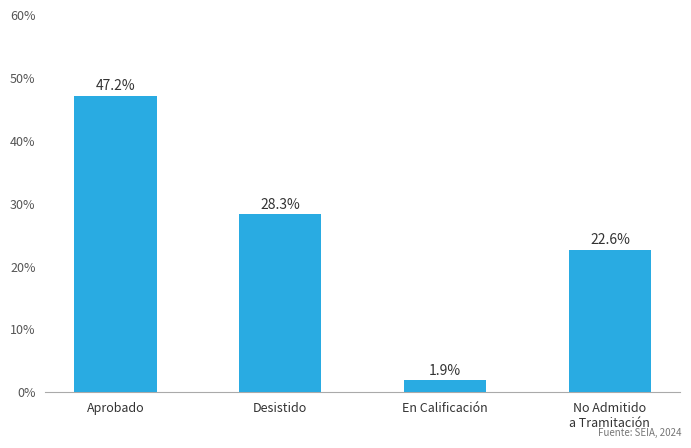

What is the smallest value displayed?

1.9